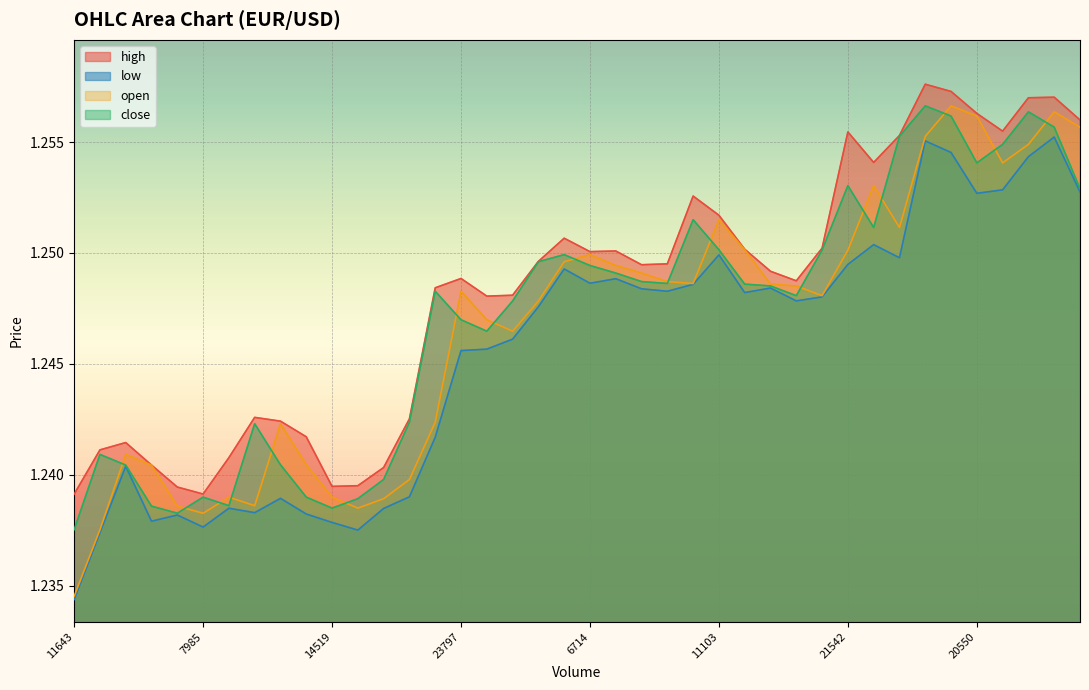

Which series changed the most between 9 and 24?

close